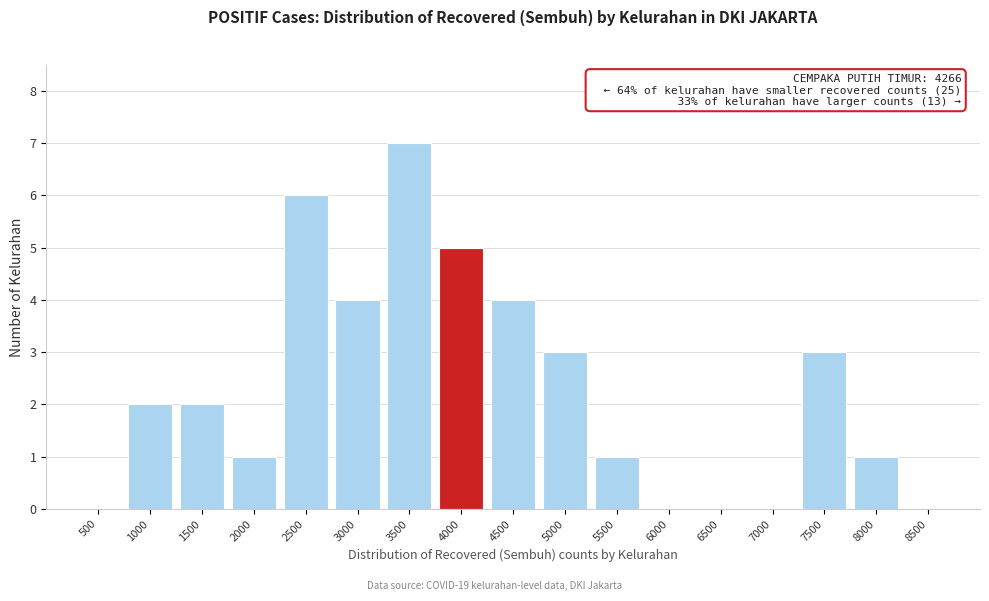

Reading left to right, what are all the values shown in this chart?

500=0	1000=2	1500=2	2000=1	2500=6	3000=4	3500=7	4000=5	4500=4	5000=3	5500=1	6000=0	6500=0	7000=0	7500=3	8000=1	8500=0